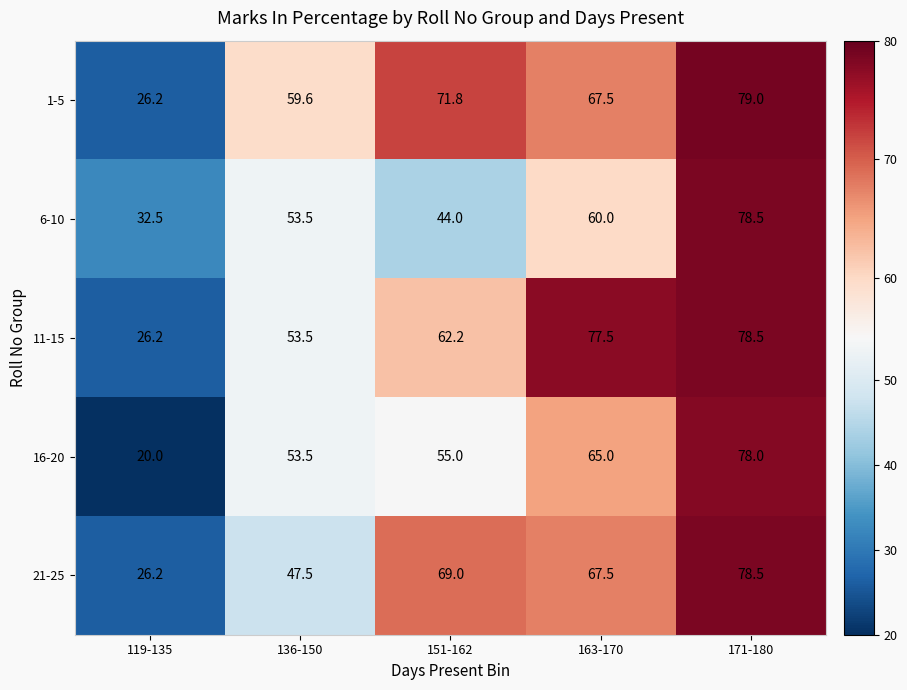

List the labels in order of 6-10 value, largest first.

171-180, 163-170, 136-150, 151-162, 119-135